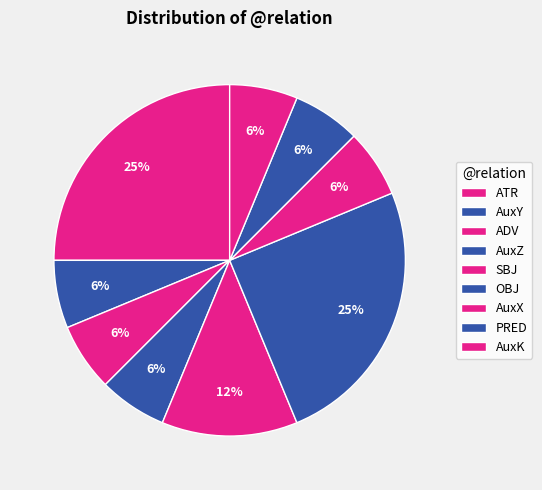

Which slice is the smallest?

AuxY